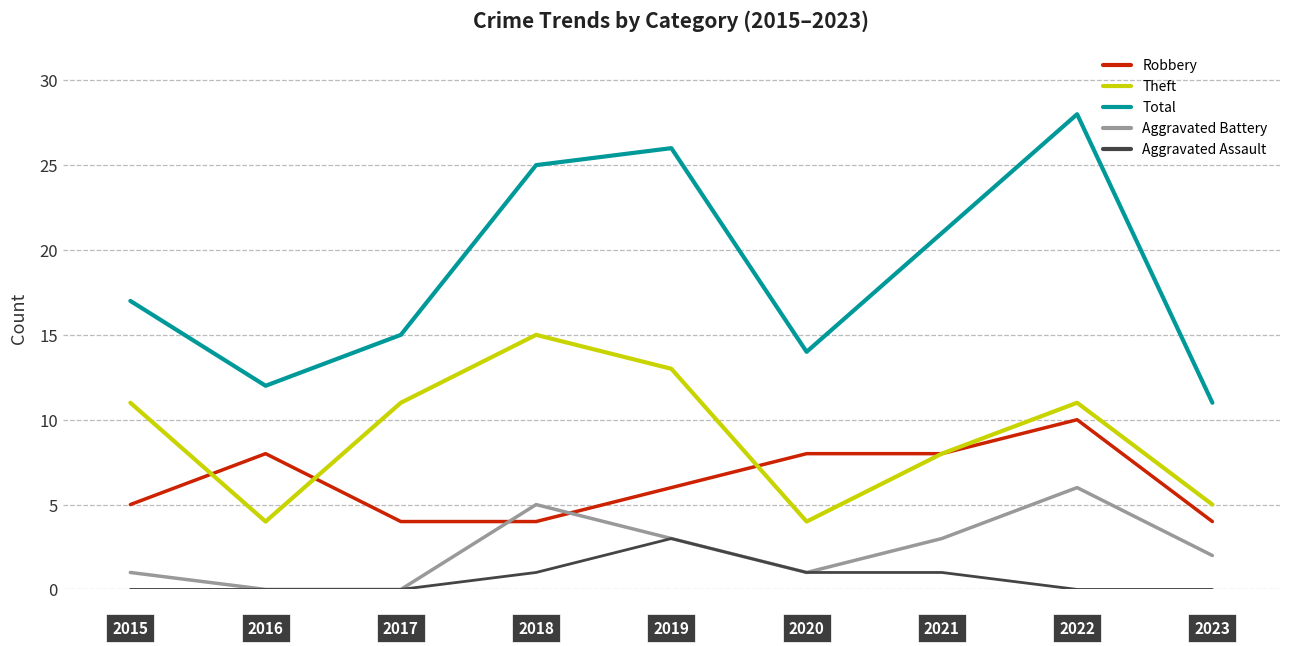

Which series has the largest range (max minus min)?

Total